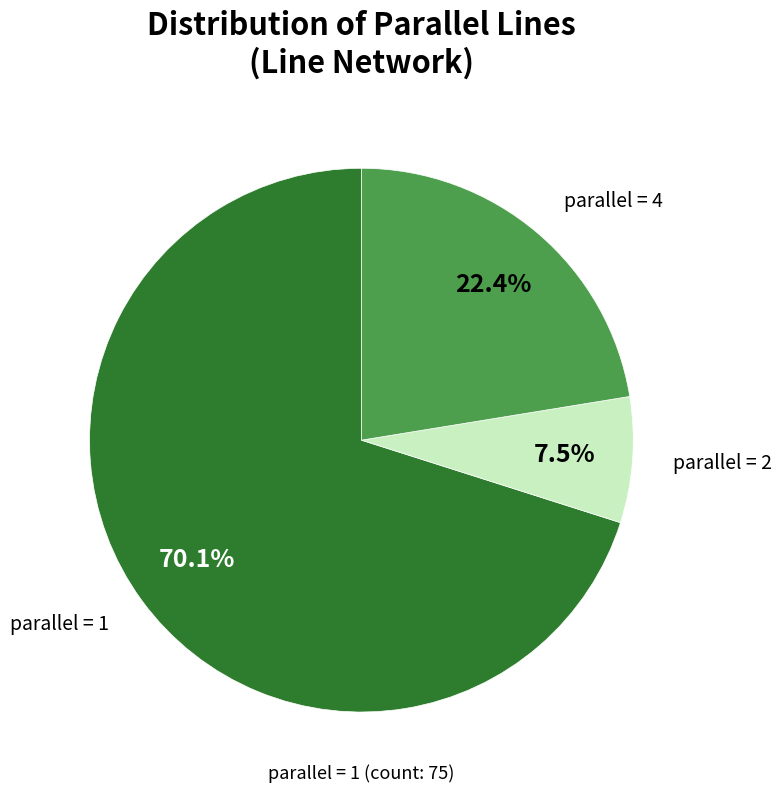

Count the number of slices in the pie.

3